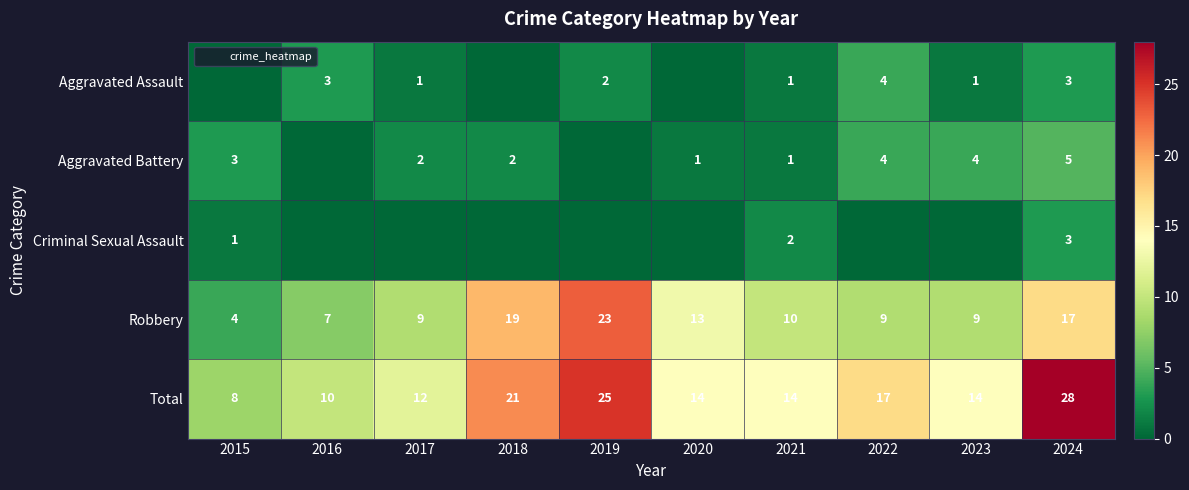

Rank the series by their maximum value, from highest to lowest.

Total, Robbery, Aggravated Battery, Aggravated Assault, Criminal Sexual Assault